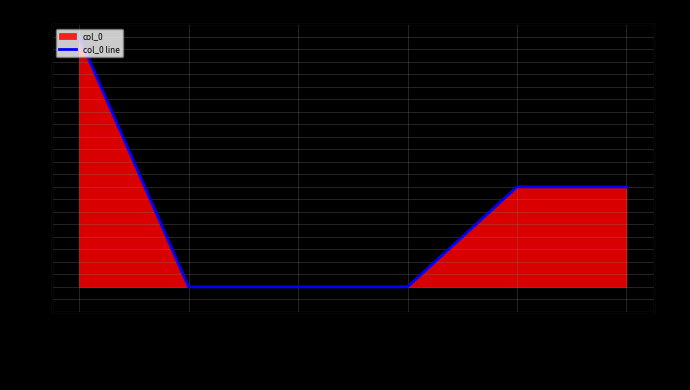

Rank the categories by value from lowest to highest.

2024-11-17, 2024-11-17, 2024-11-17, 2024-11-17, 2024-11-18, 2024-11-16